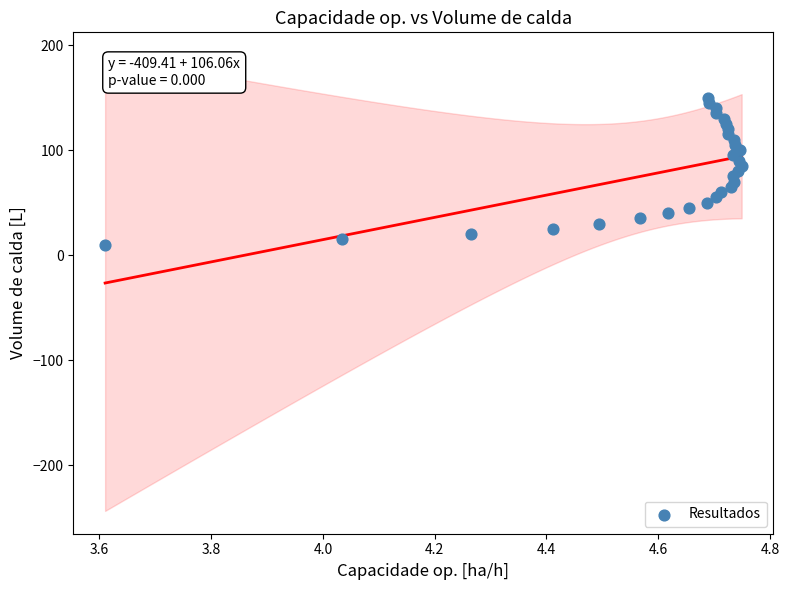

What is the range of Y values (max minus min)?

140